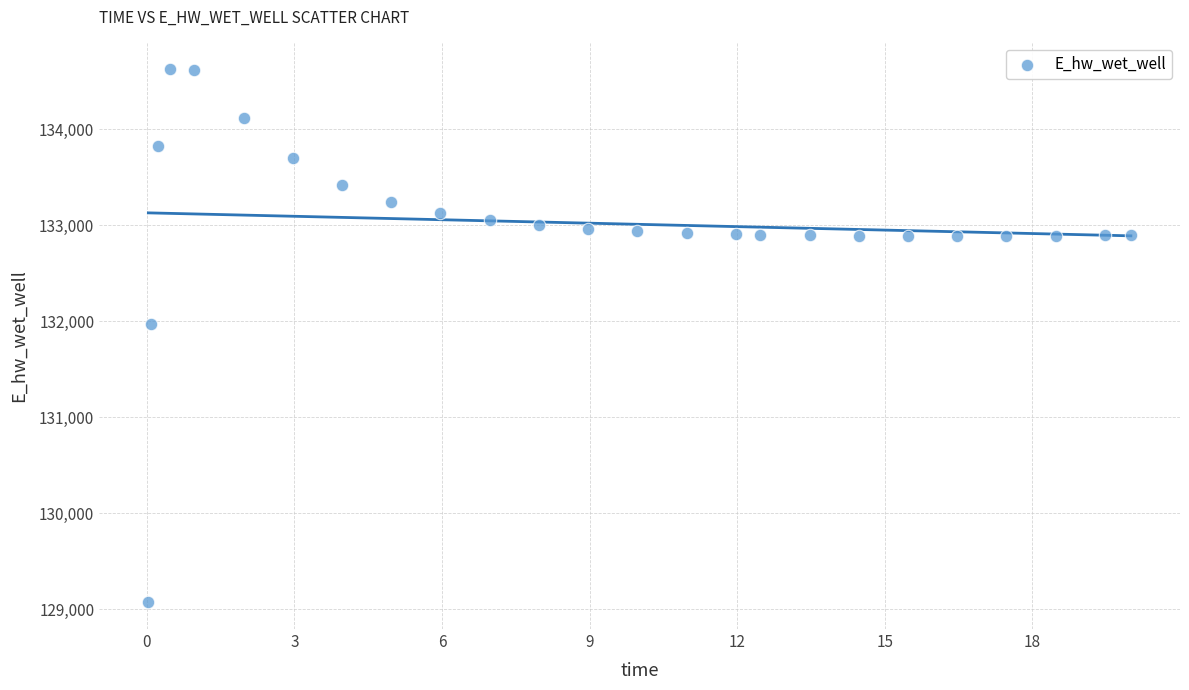

What is the range of Y values (max minus min)?

5557.5